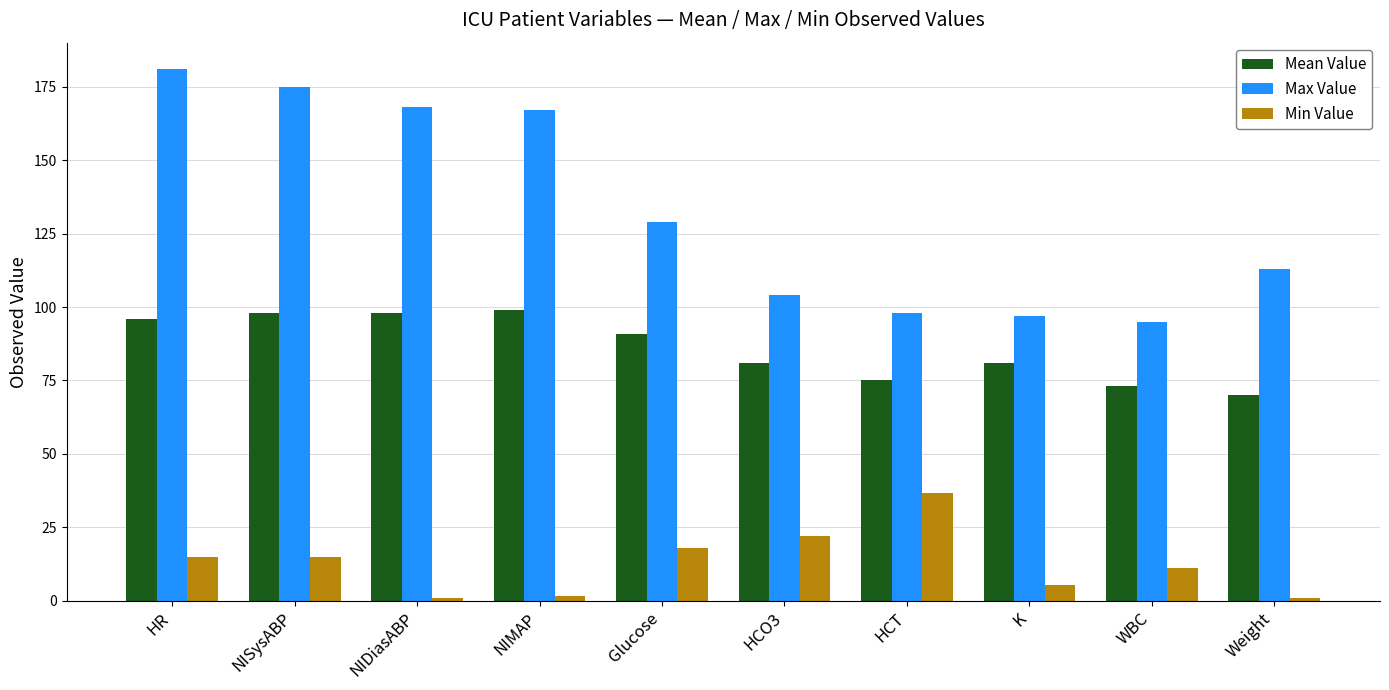

Rank the series at NISysABP from lowest to highest value.

Min Value, Mean Value, Max Value